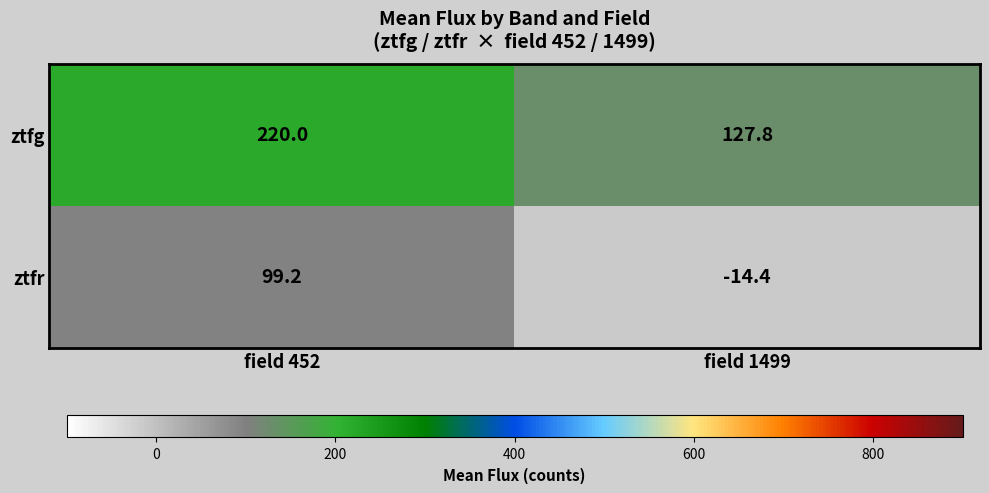

At field 1499, list the series in order from largest to smallest.

ztfg, ztfr